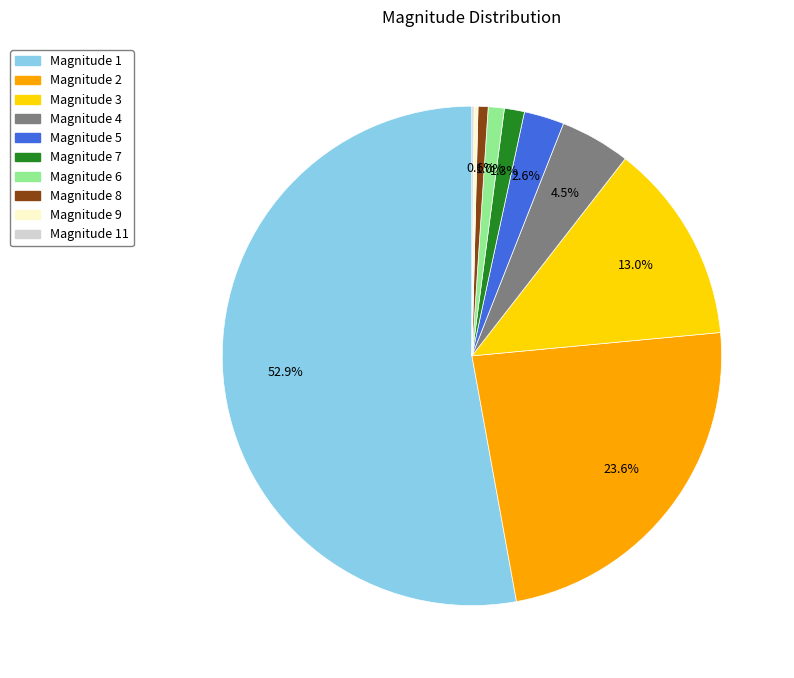

Is there any slice that represents more than half of the pie?

Yes